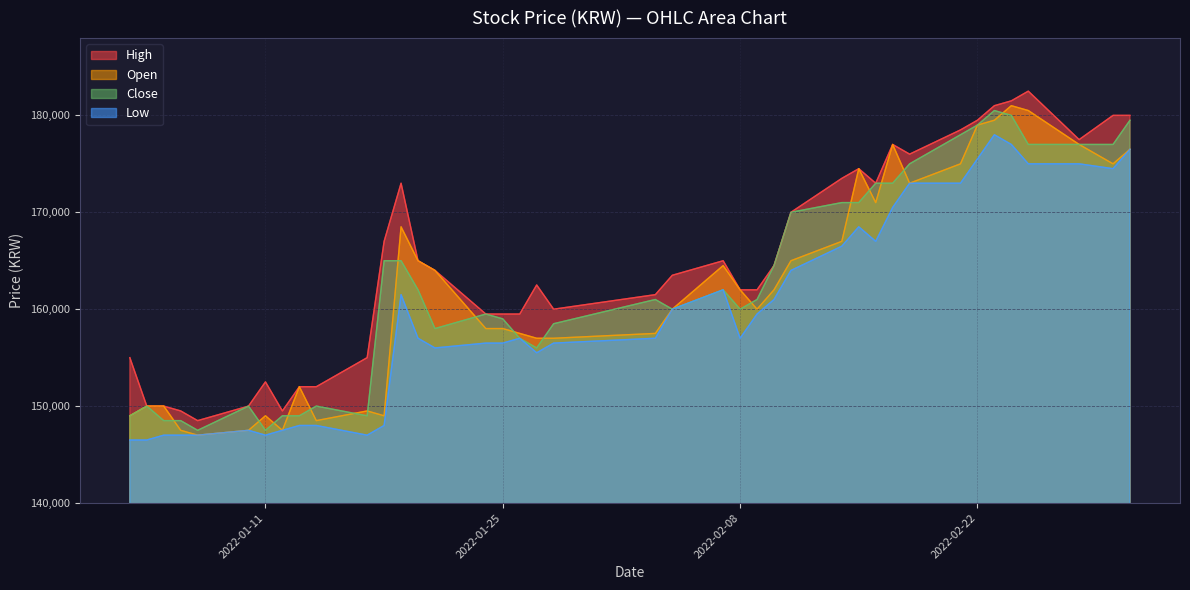

What is the spread (max minus min) of values at 2022-02-08?

5000